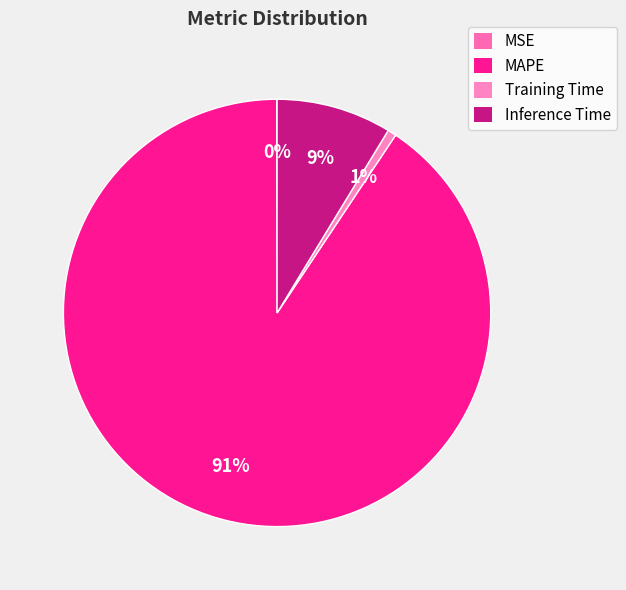

Rank the categories by value from highest to lowest.

MAPE, Inference Time, Training Time, MSE